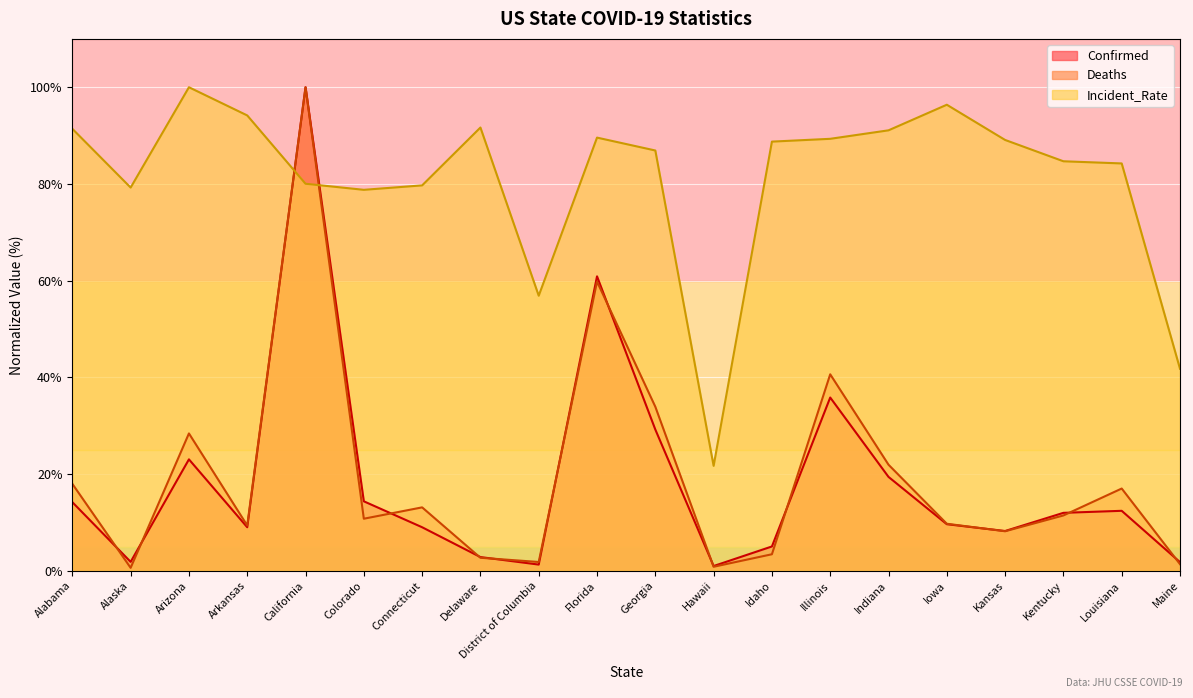

What position from the right is Connecticut?

14